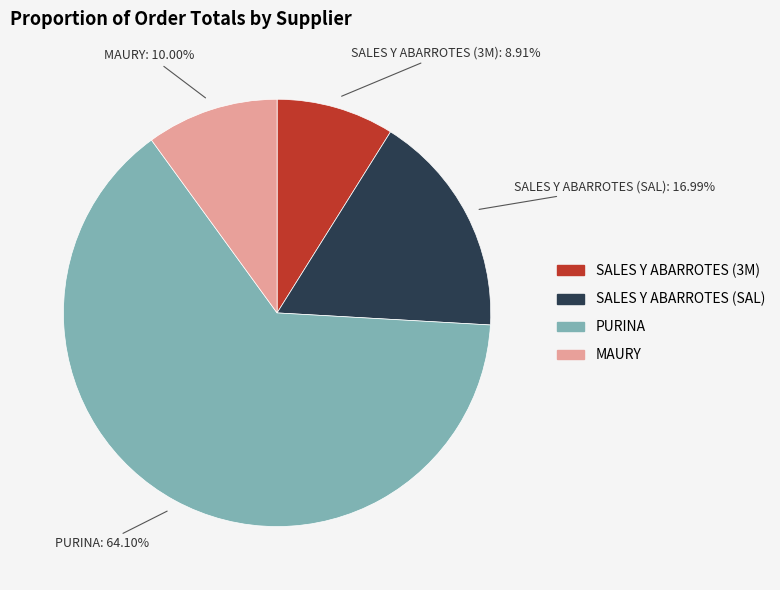

To the nearest percent, what is the combined percentage of SALES Y ABARROTES (SAL) and SALES Y ABARROTES (3M)?

26%